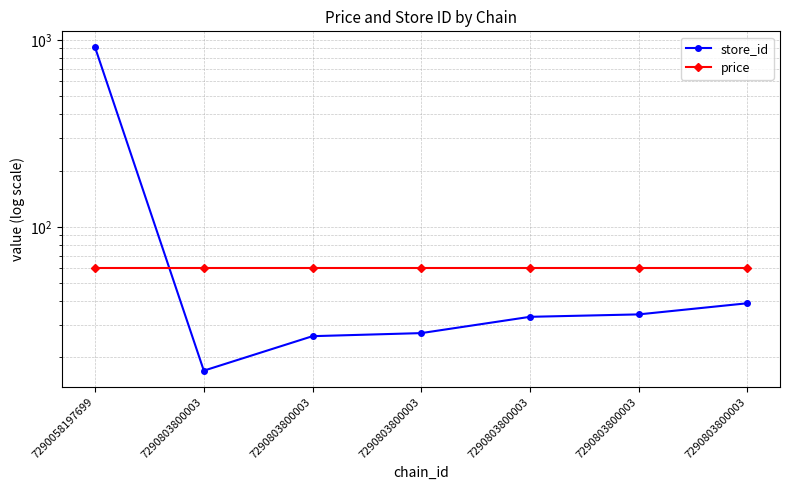

Which series has the widest spread of values?

store_id